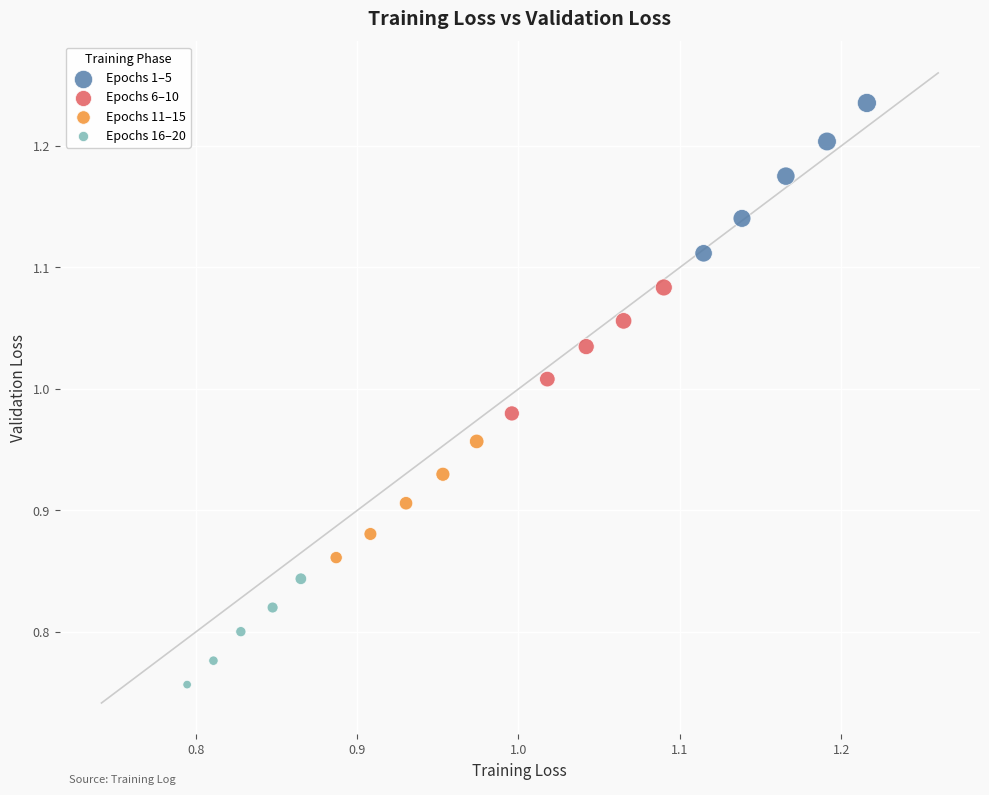

Which series reaches the maximum Y coordinate?

Epochs 1–5